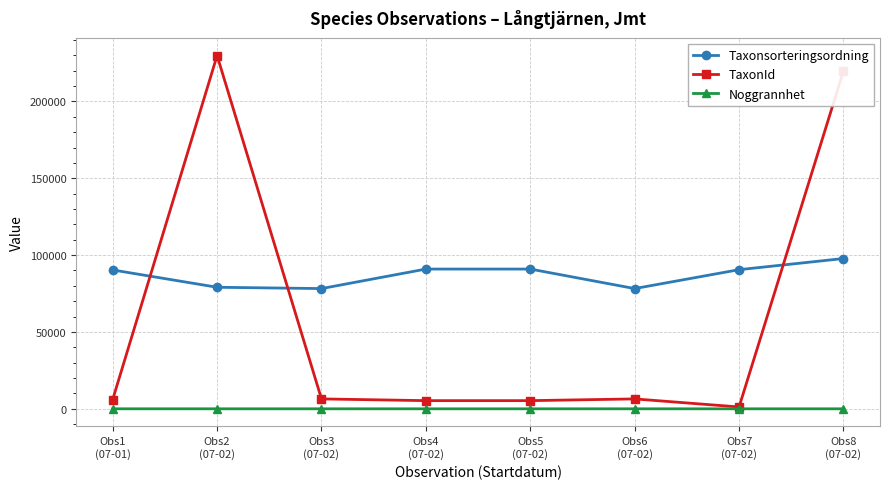

Does the chart display data point markers on the line(s)?

Yes